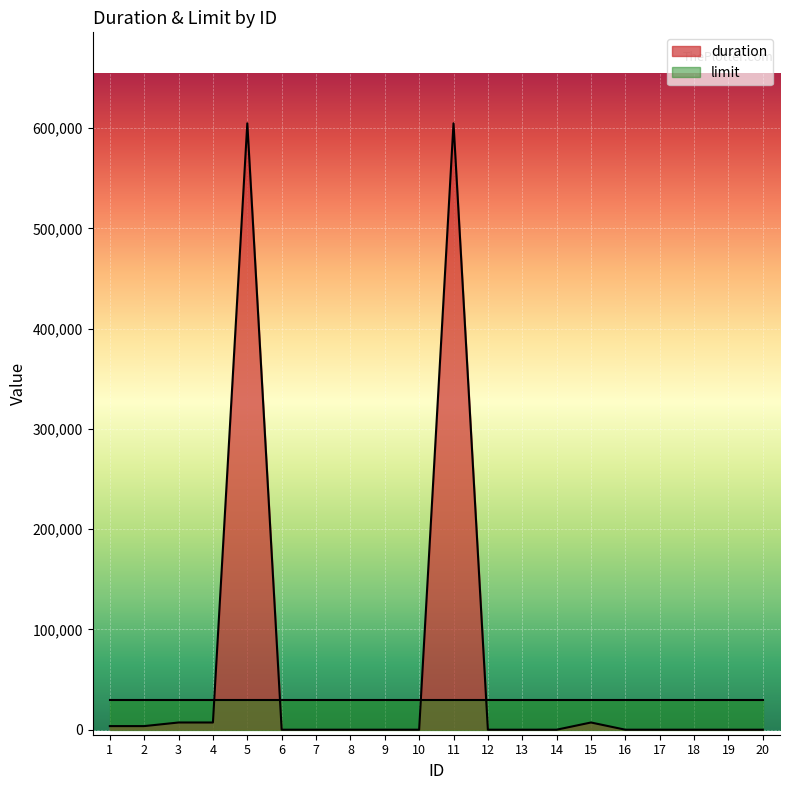

Rank the categories by value from lowest to highest.

6, 7, 8, 9, 10, 12, 13, 14, 16, 17, 18, 19, 20, 1, 2, 3, 4, 15, 5, 11